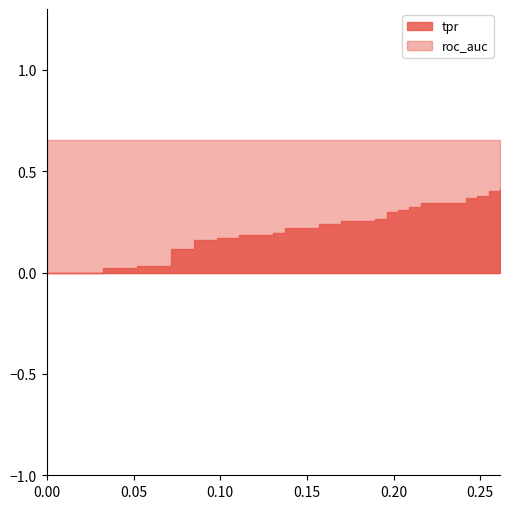

Reading left to right, extract all data points from this chart.

fpr: 0.0	0.0	0.0	0.0	0.1	0.1	0.1	0.1	0.1	0.1	0.1	0.1	0.1	0.1	0.1	0.1	0.1	0.1	0.2	0.2	0.2	0.2	0.2	0.2	0.2	0.2	0.2	0.2	0.2	0.2	0.2	0.2	0.2	0.2	0.2	0.2	0.3	0.3	0.3	0.3
tpr: 0.0	0.0	0.0	0.0	0.0	0.0	0.0	0.1	0.1	0.2	0.2	0.2	0.2	0.2	0.2	0.2	0.2	0.2	0.2	0.2	0.2	0.3	0.3	0.3	0.3	0.3	0.3	0.3	0.3	0.3	0.3	0.3	0.3	0.4	0.4	0.4	0.4	0.4	0.4	0.4
roc_auc: 0.7	0.7	0.7	0.7	0.7	0.7	0.7	0.7	0.7	0.7	0.7	0.7	0.7	0.7	0.7	0.7	0.7	0.7	0.7	0.7	0.7	0.7	0.7	0.7	0.7	0.7	0.7	0.7	0.7	0.7	0.7	0.7	0.7	0.7	0.7	0.7	0.7	0.7	0.7	0.7